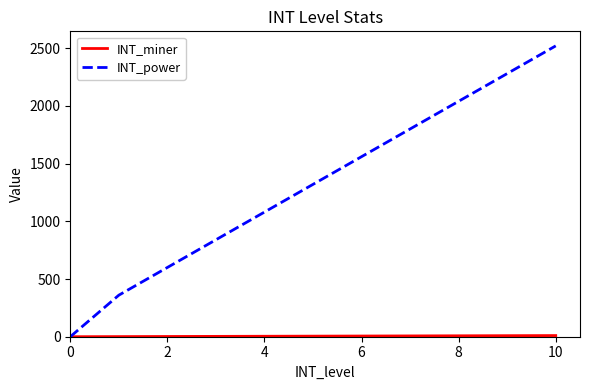

How many values in the INT_power series are below 1320?

5